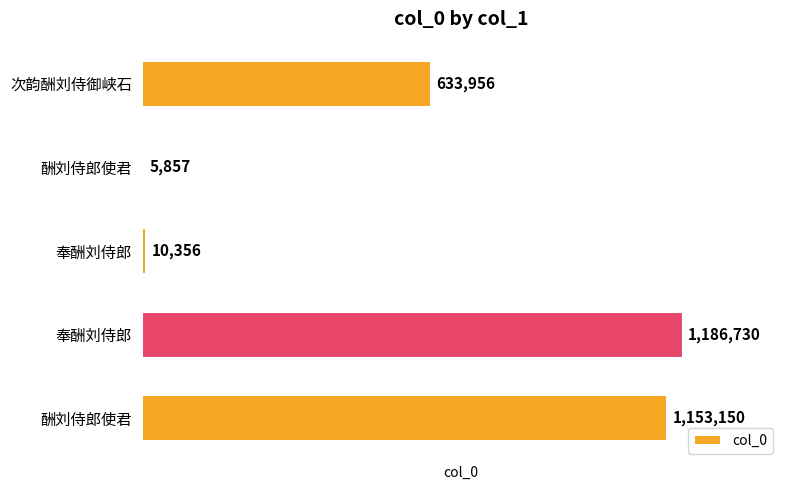

What is the difference between the maximum and minimum values?

1180873